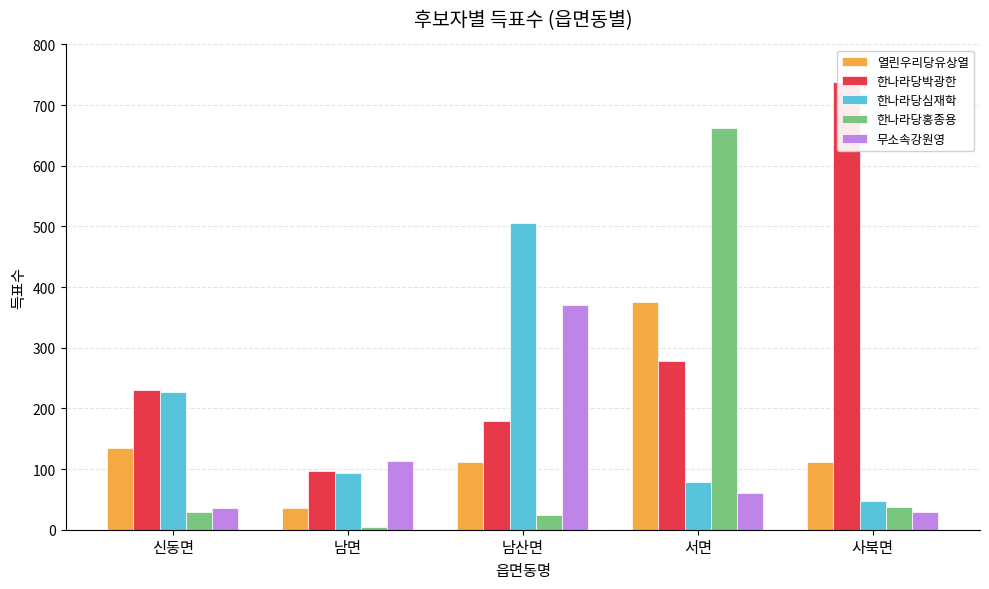

Between 신동면 and 남산면, which series saw the biggest shift?

무소속강원영